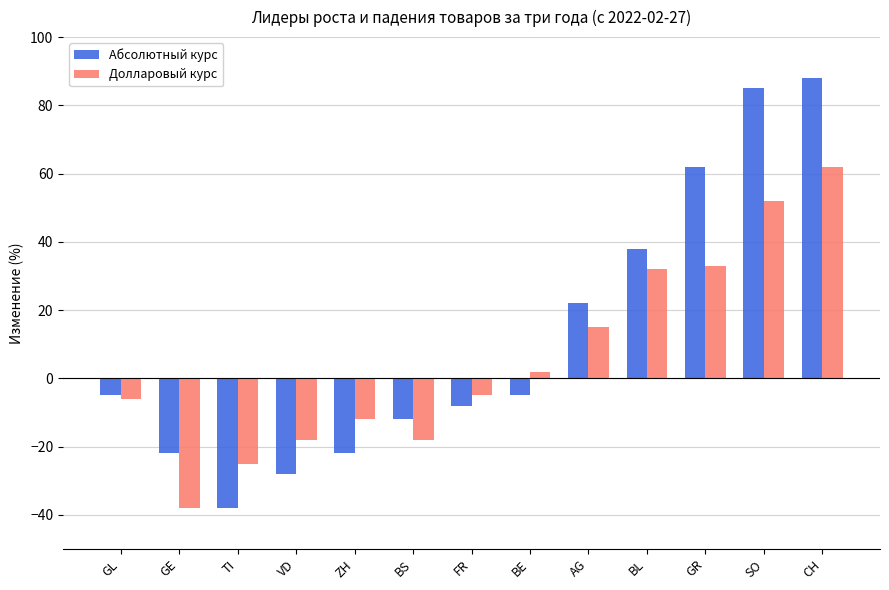

Reading left to right, list all the values displayed in this chart.

Абсолютный курс: GL=-5	GE=-22	TI=-38	VD=-28	ZH=-22	BS=-12	FR=-8	BE=-5	AG=22	BL=38	GR=62	SO=85	CH=88
Долларовый курс: GL=-6	GE=-38	TI=-25	VD=-18	ZH=-12	BS=-18	FR=-5	BE=2	AG=15	BL=32	GR=33	SO=52	CH=62